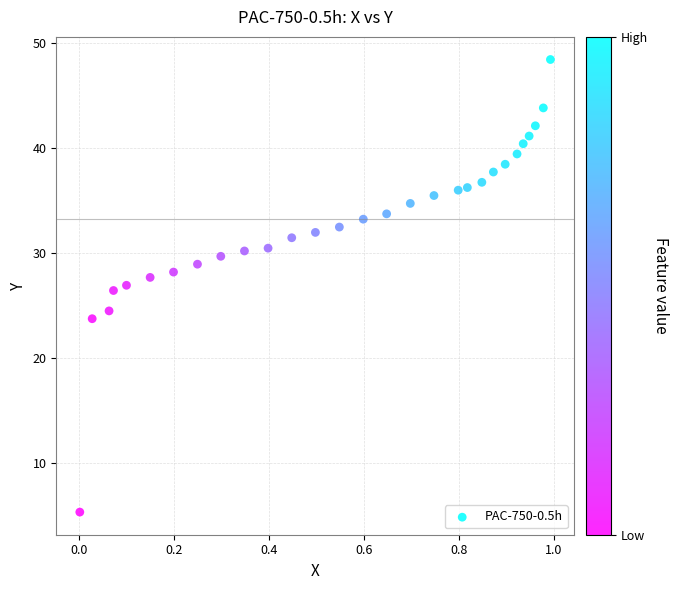

What is the range of X values (max minus min)?

1.0